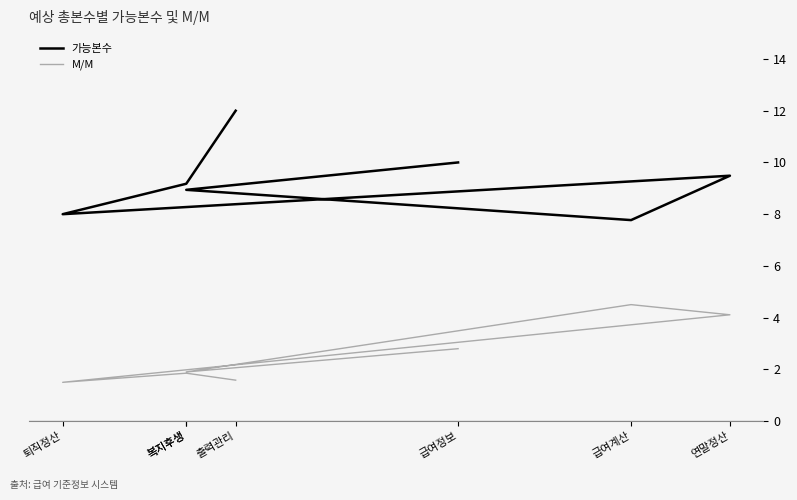

Reading left to right, list all the values displayed in this chart.

가능본수: 10.0	8.9	7.8	9.5	8.0	9.2	12.0
M/M: 2.8	1.9	4.5	4.1	1.5	1.9	1.6